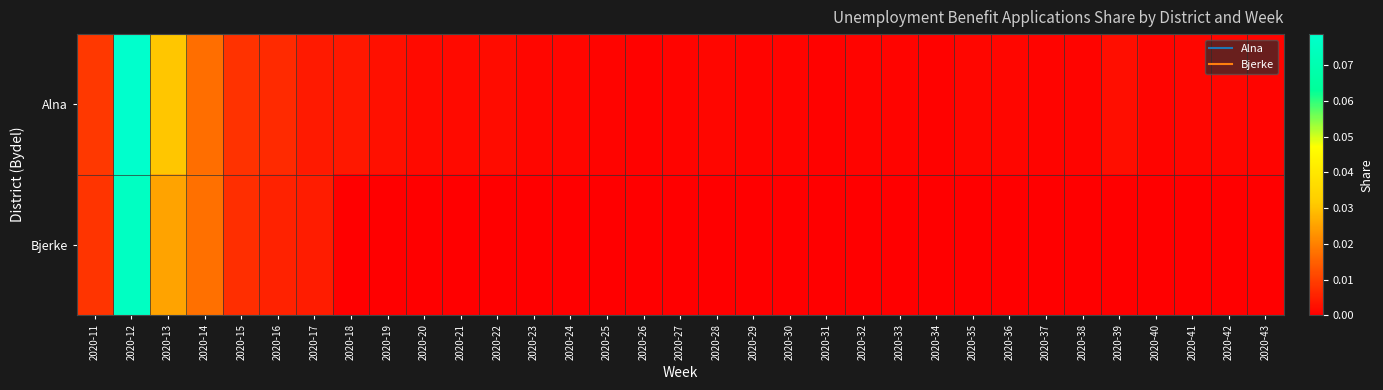

At 2020-34, list the series in order from smallest to largest.

Bjerke, Alna